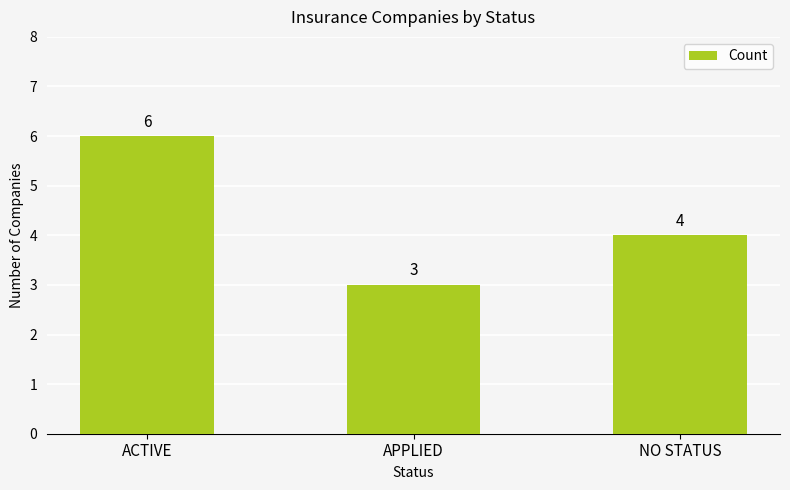

Reading right to left, what are all the values shown in this chart?

4	3	6